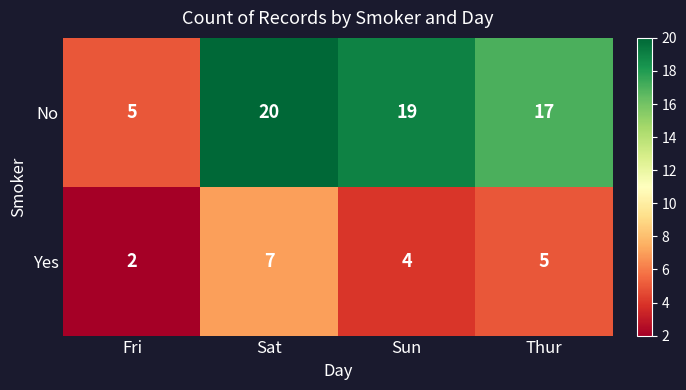

Is it true that No equals 33 at Sat?

False